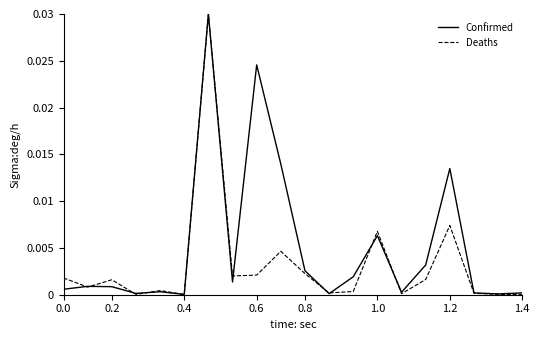

Which series has the largest total across all categories?

Confirmed